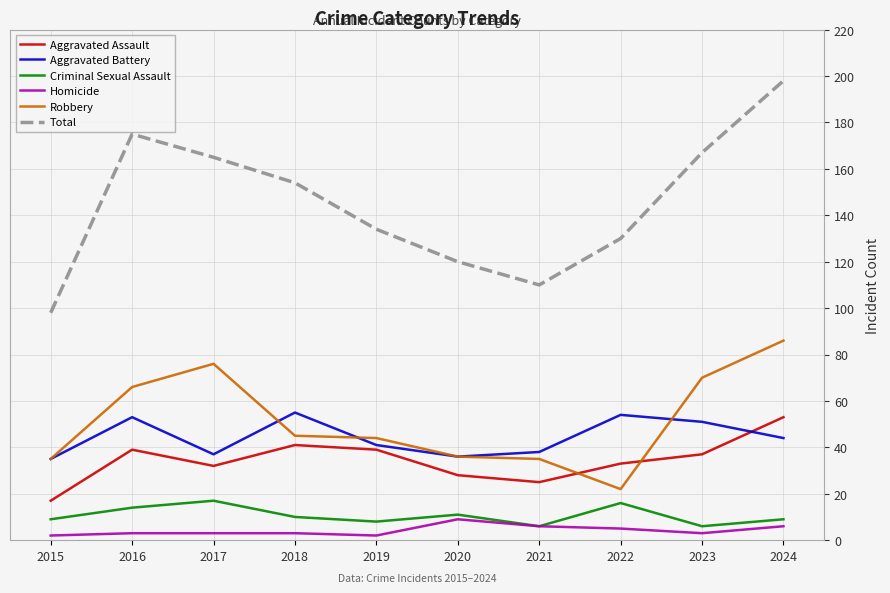

Which series has the largest total across all categories?

Total